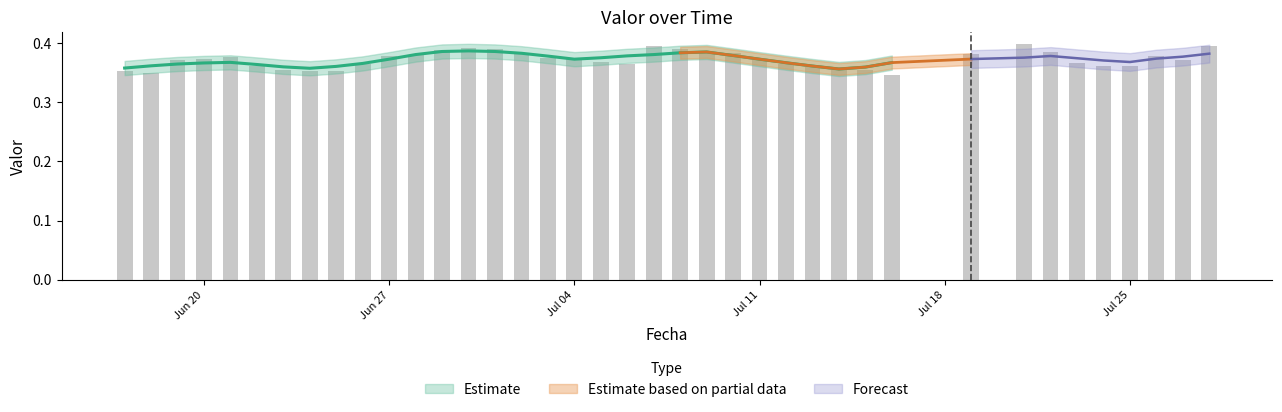

Reading left to right, what are all the values shown in this chart?

0.4	0.3	0.4	0.4	0.4	0.4	0.4	0.4	0.4	0.4	0.4	0.4	0.4	0.4	0.4	0.4	0.4	0.4	0.4	0.4	0.4	0.4	0.4	0.4	0.4	0.4	0.4	0.4	0.4	0.3	0.4	0.4	0.4	0.4	0.4	0.4	0.4	0.4	0.4